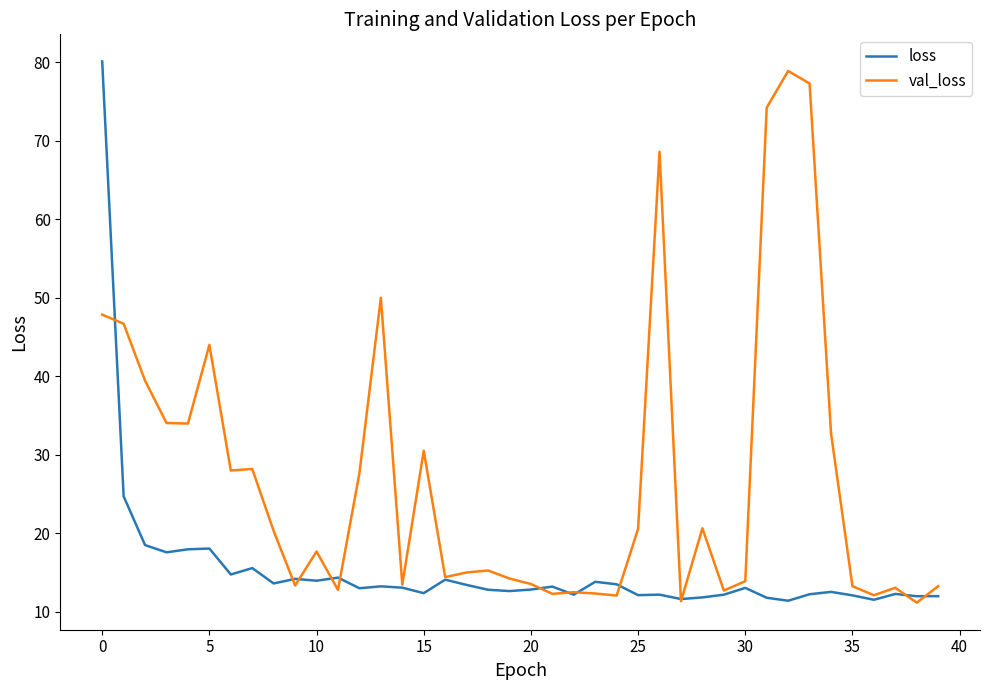

What are all the series names shown in the legend?

loss, val_loss